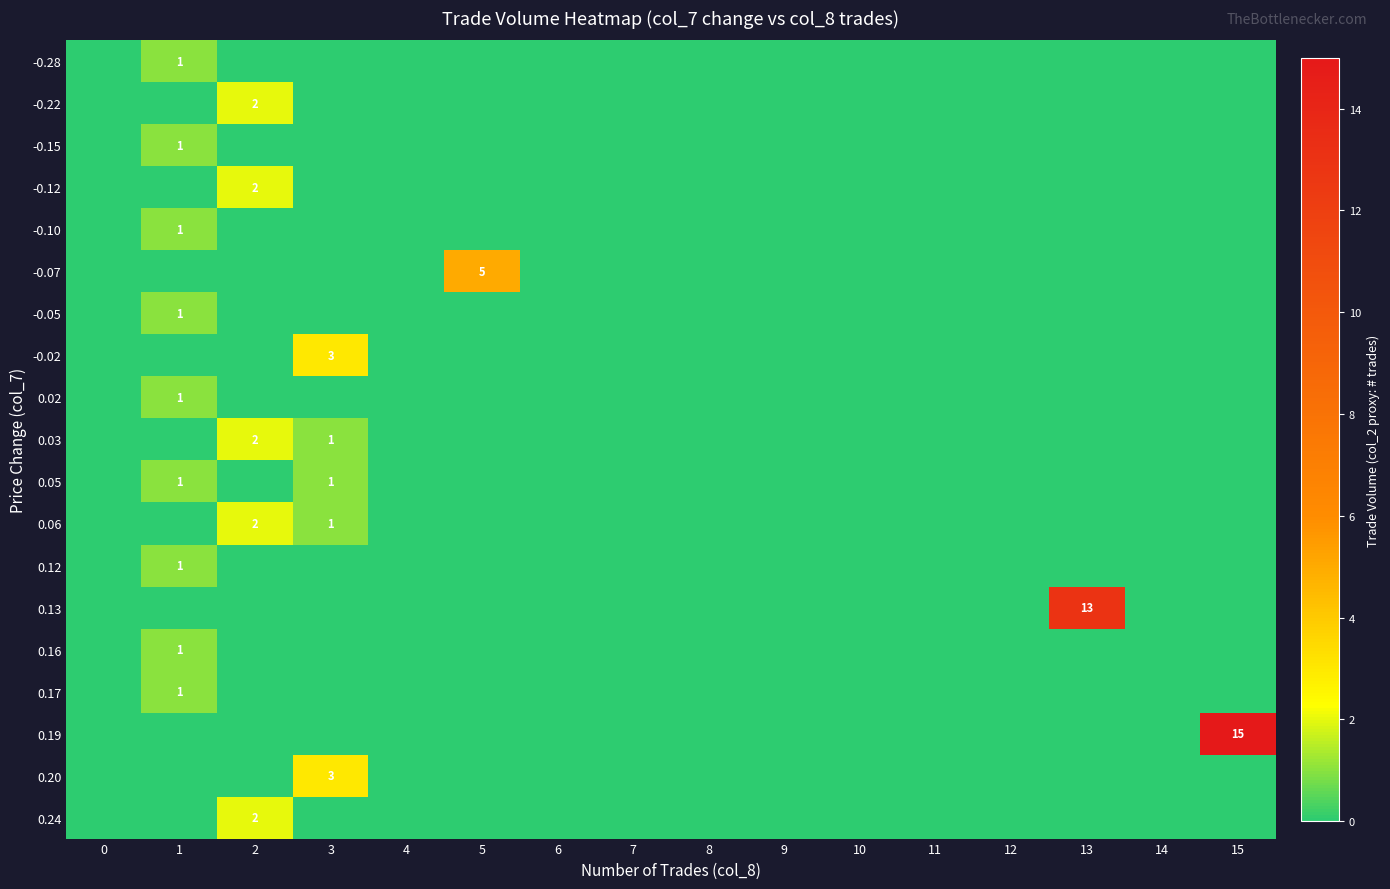

How many positive values does the -0.07 series have?

1